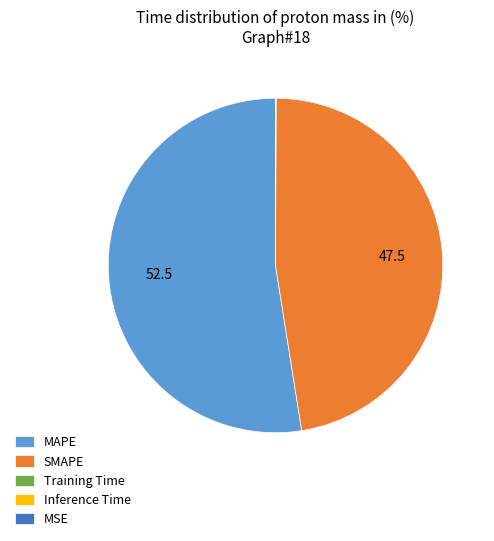

What is the largest slice in the pie chart?

MAPE